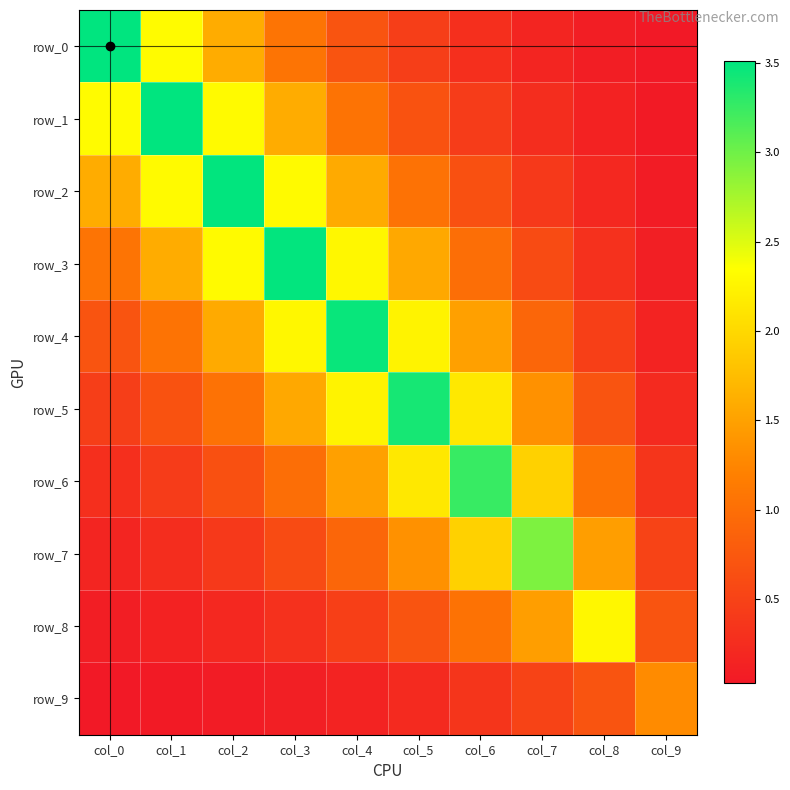

List the labels in order of row_1 value, smallest first.

col_9, col_8, col_7, col_6, col_5, col_4, col_3, col_2, col_0, col_1